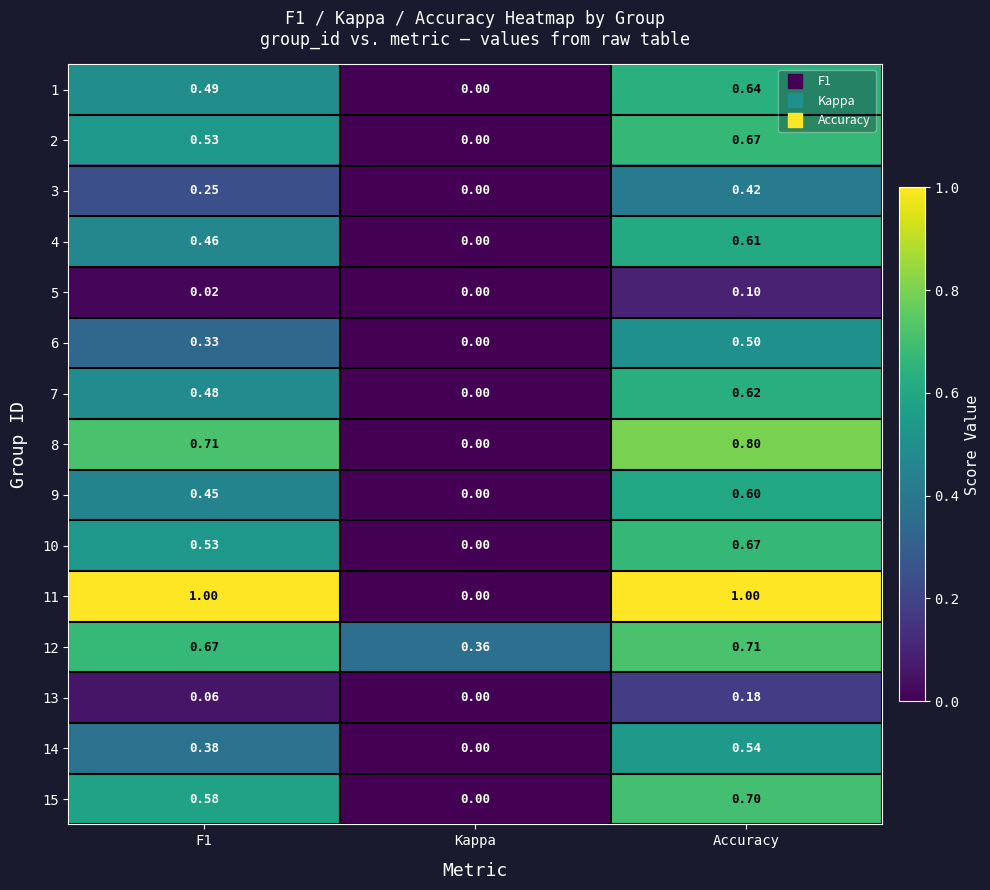

At which label is 14 closest to 0?

Kappa